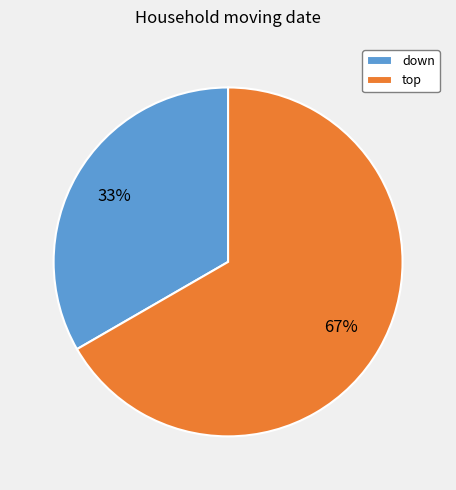

How many slices are in this pie chart?

2